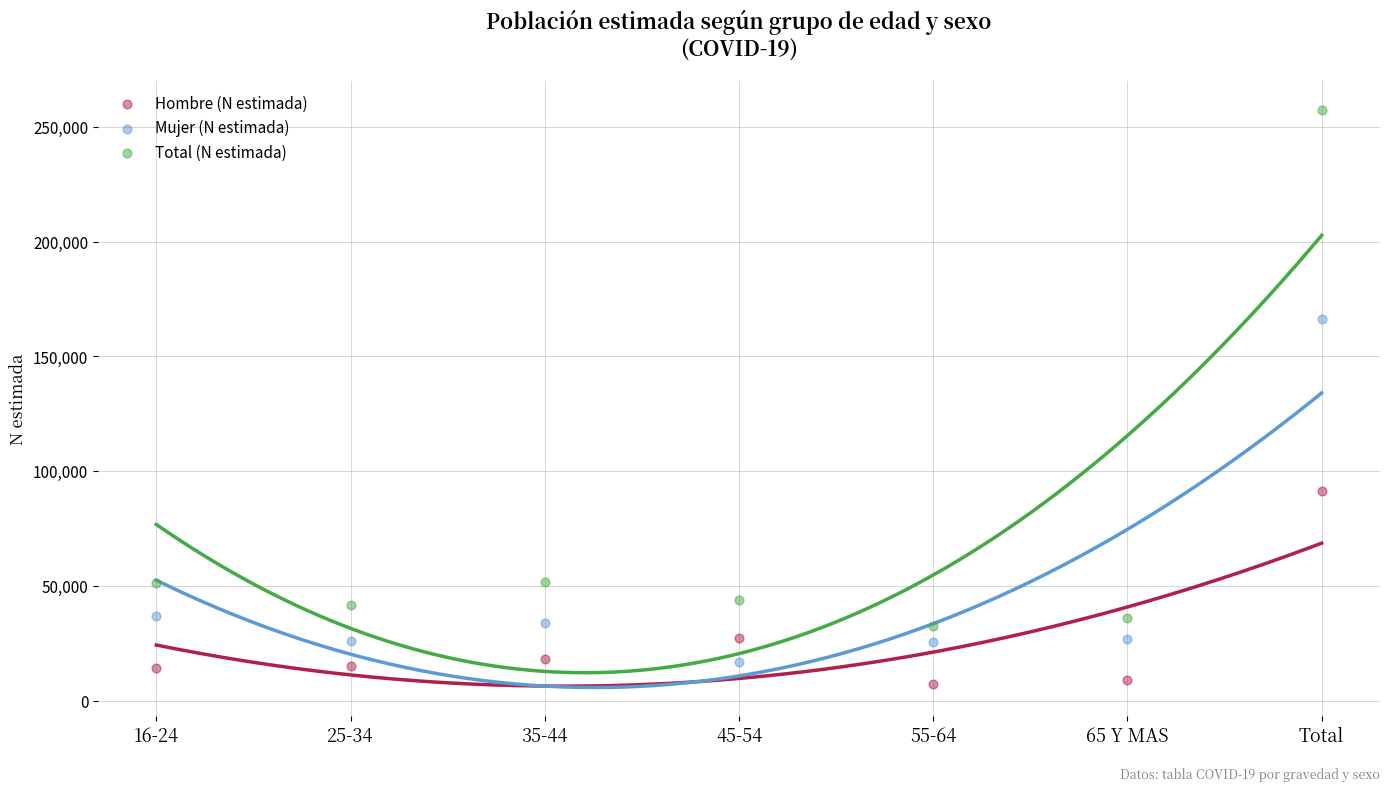

Across all data points, what is the range of Y values (max minus min)?

250282